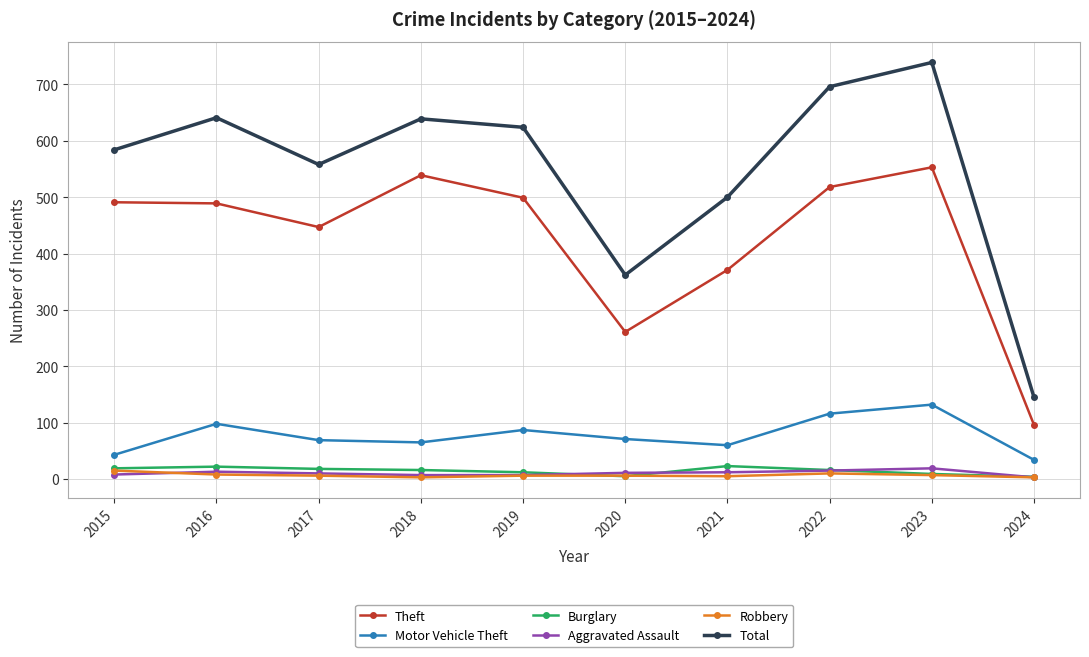

Is it true that Aggravated Assault equals 10 at 2017?

True